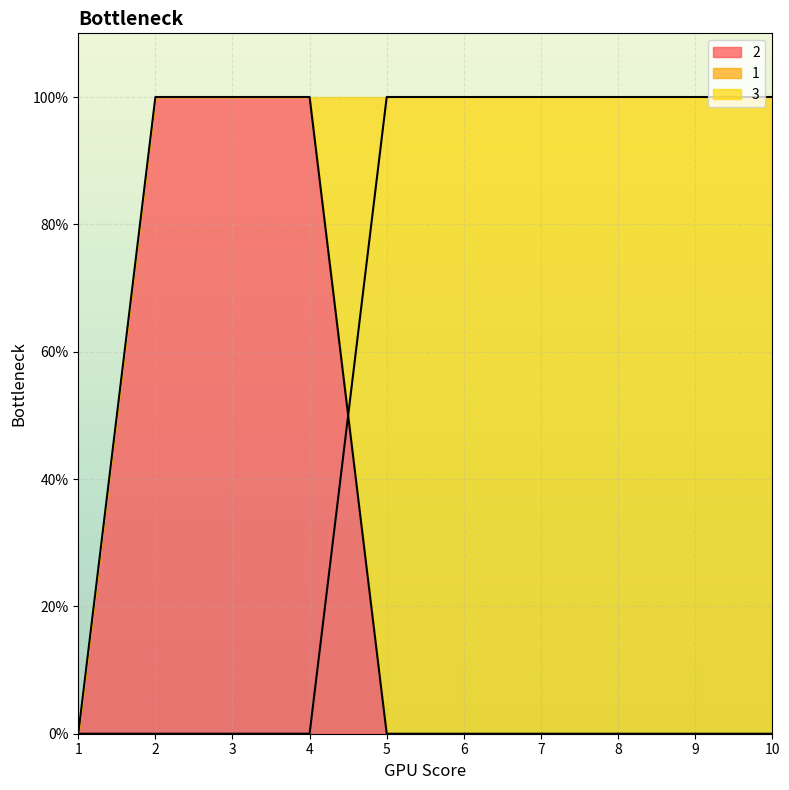

At which category is the sum across all series the highest?

2